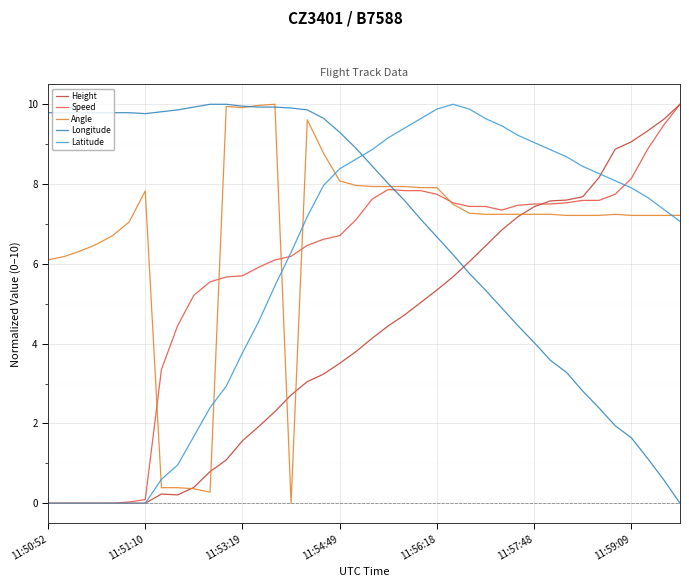

What is the maximum value shown in the chart?

10.0